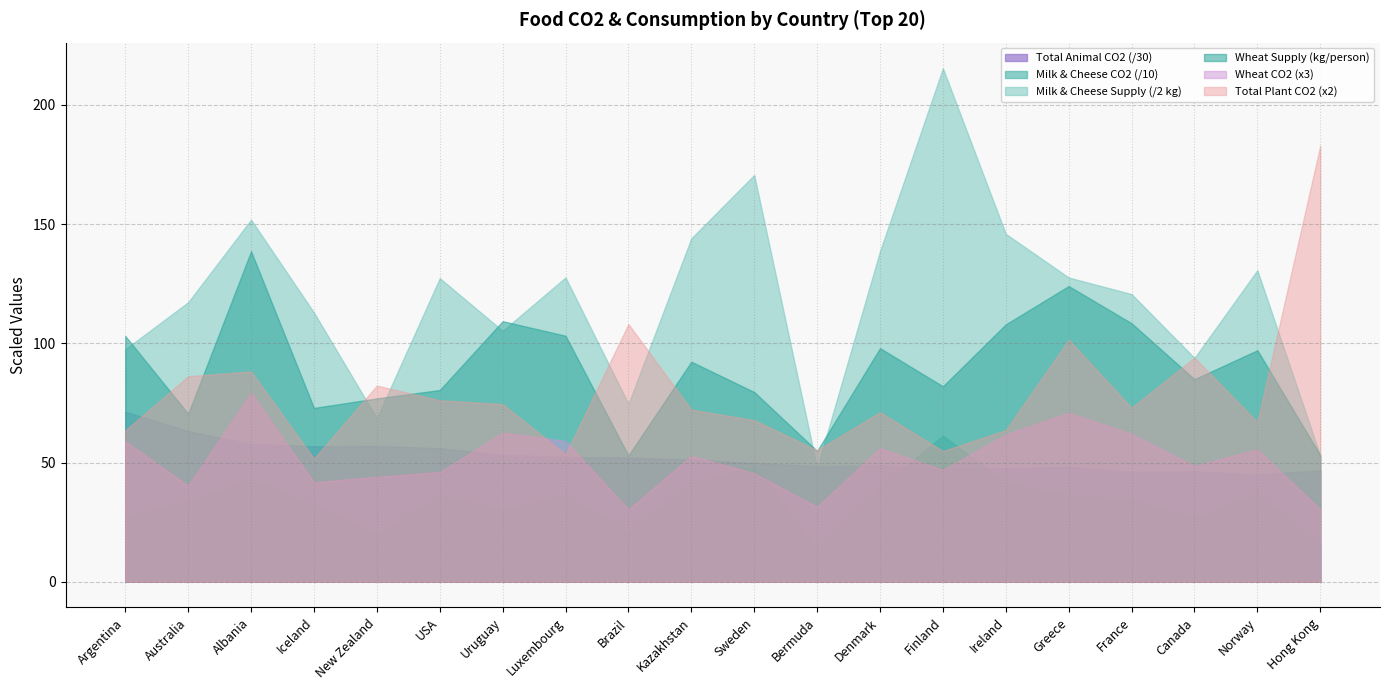

True or false: Wheat CO2 and Total Plant CO2 cross at least once.

False